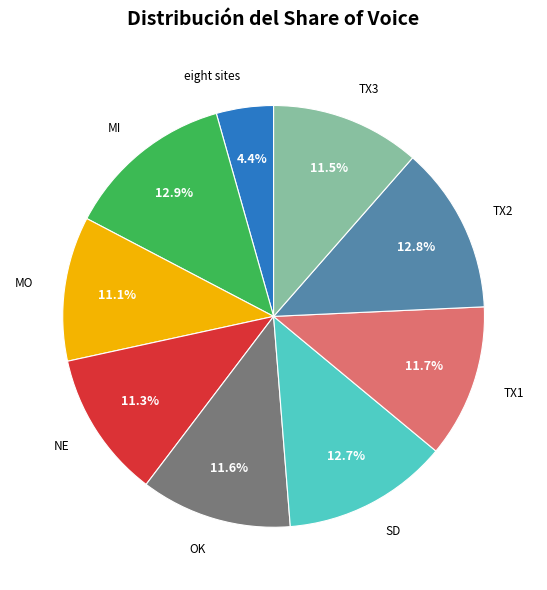

Does any single category account for the majority?

No